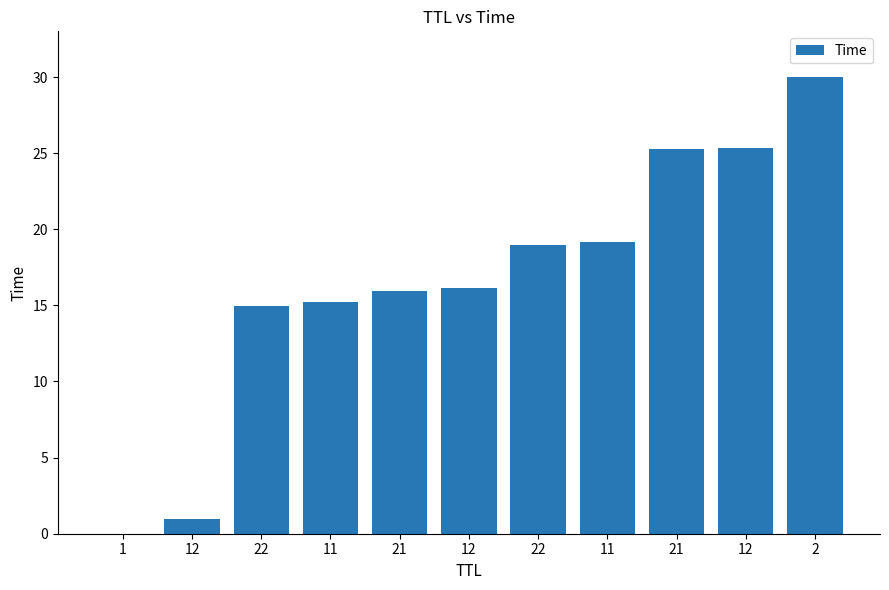

What is the label of the 5th bar from the left?

21